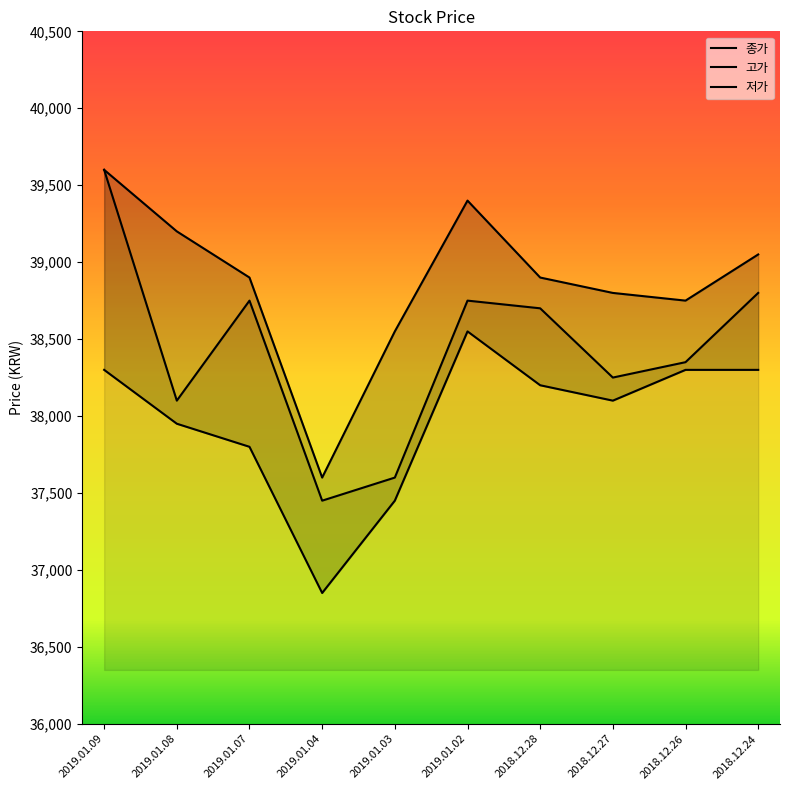

Which series has the largest total across all categories?

고가